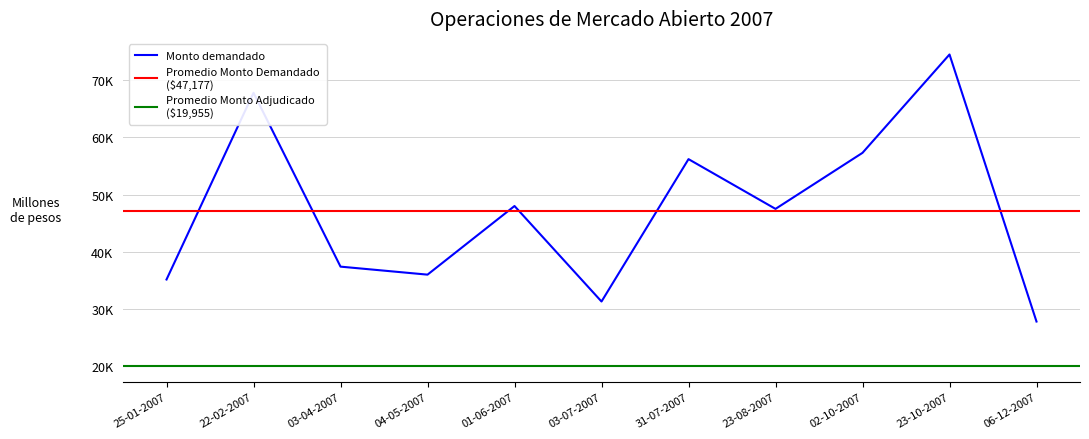

Where is Total monto adjudicado nearest to the value 19750?

25-01-2007